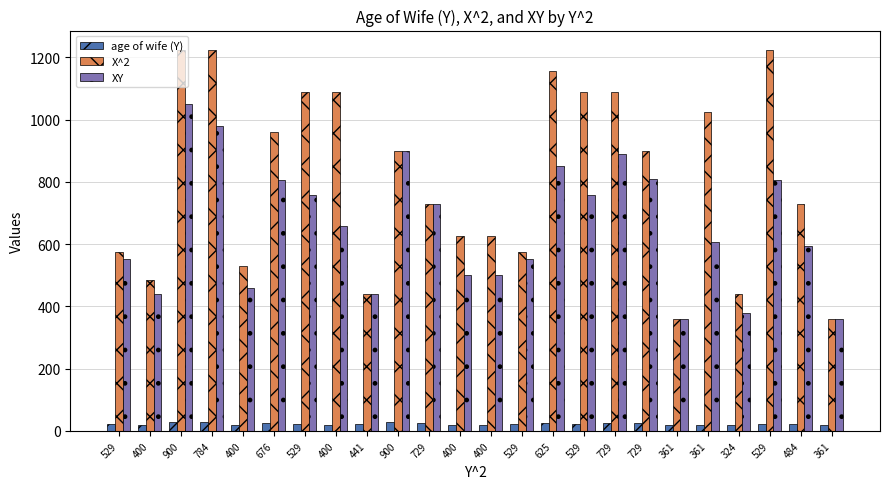

What is the minimum value for X^2?

361